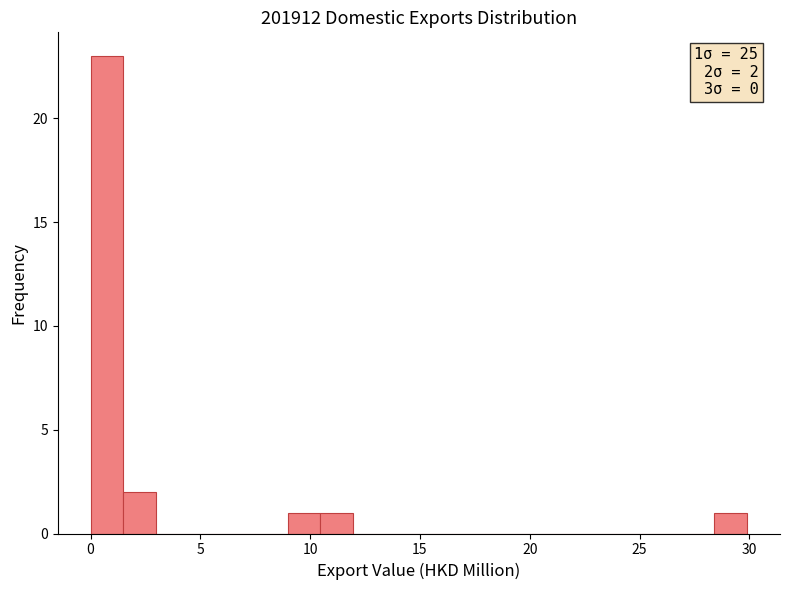

Read against the x-axis, roughly where is the centre of the tallest bar?

0.5